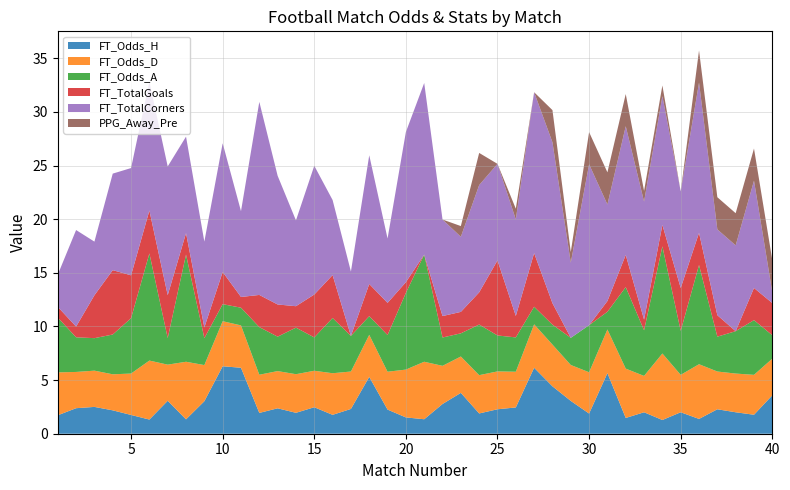

Reading left to right, what are all the values shown in this chart?

FT_Odds_H: 1=1.7	2=2.4	3=2.5	4=2.2	5=1.8	6=1.3	7=3.1	8=1.3	9=3.0	10=6.3	11=6.2	12=1.9	13=2.4	14=1.9	15=2.5	16=1.8	17=2.3	18=5.3	19=2.2	20=1.5	21=1.4	22=2.8	23=3.8	24=1.9	25=2.3	26=2.5	27=6.2	28=4.4	29=3.1	30=1.9	31=5.7	32=1.5	33=2.0	34=1.3	35=2.0	36=1.4	37=2.3	38=2.0	39=1.8	40=3.6
FT_Odds_D: 1=4.0	2=3.4	3=3.4	4=3.4	5=3.9	6=5.5	7=3.4	8=5.4	9=3.4	10=4.2	11=4.0	12=3.6	13=3.5	14=3.6	15=3.4	16=3.9	17=3.5	18=3.9	19=3.5	20=4.5	21=5.4	22=3.6	23=3.4	24=3.6	25=3.5	26=3.3	27=4.0	28=3.9	29=3.4	30=3.9	31=4.1	32=4.6	33=3.4	34=6.2	35=3.5	36=5.1	37=3.5	38=3.6	39=3.7	40=3.4
FT_Odds_A: 1=5.1	2=3.2	3=3.0	4=3.7	5=5.2	6=10.0	7=2.5	8=10.0	9=2.5	10=1.6	11=1.6	12=4.4	13=3.2	14=4.3	15=3.1	16=5.2	17=3.3	18=1.7	19=3.4	20=7.2	21=10.0	22=2.6	23=2.2	24=4.7	25=3.4	26=3.2	27=1.6	28=1.9	29=2.5	30=4.4	31=1.6	32=7.6	33=4.2	34=10.0	35=4.1	36=9.2	37=3.2	38=4.0	39=5.1	40=2.2
FT_TotalGoals: 1=1.0	2=1.0	3=4.0	4=6.0	5=4.0	6=4.0	7=4.0	8=2.0	9=1.0	10=3.0	11=1.0	12=3.0	13=3.0	14=2.0	15=4.0	16=4.0	17=0.0	18=3.0	19=3.0	20=1.0	21=0.0	22=2.0	23=2.0	24=3.0	25=7.0	26=2.0	27=5.0	28=2.0	29=0.0	30=0.0	31=1.0	32=3.0	33=1.0	34=2.0	35=4.0	36=3.0	37=2.0	38=0.0	39=3.0	40=3.0
FT_TotalCorners: 1=3.0	2=9.0	3=5.0	4=9.0	5=10.0	6=12.0	7=12.0	8=9.0	9=8.0	10=12.0	11=8.0	12=18.0	13=12.0	14=8.0	15=12.0	16=7.0	17=6.0	18=12.0	19=6.0	20=14.0	21=16.0	22=9.0	23=7.0	24=10.0	25=9.0	26=9.0	27=15.0	28=15.0	29=7.0	30=15.0	31=9.0	32=12.0	33=11.0	34=12.0	35=9.0	36=14.0	37=8.0	38=8.0	39=10.0	40=1.0
PPG_Away_Pre: 1=0.0	2=0.0	3=0.0	4=0.0	5=0.0	6=0.0	7=0.0	8=0.0	9=0.0	10=0.0	11=0.0	12=0.0	13=0.0	14=0.0	15=0.0	16=0.0	17=0.0	18=0.0	19=0.0	20=0.0	21=0.0	22=0.0	23=1.0	24=3.0	25=0.0	26=1.0	27=0.0	28=3.0	29=1.0	30=3.0	31=3.0	32=3.0	33=1.0	34=1.0	35=0.0	36=3.0	37=3.0	38=3.0	39=3.0	40=3.0